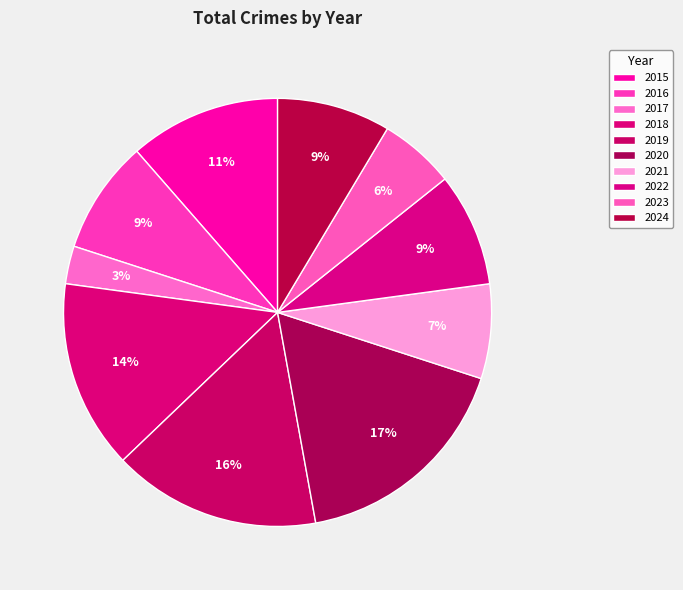

How many slices are in this pie chart?

10